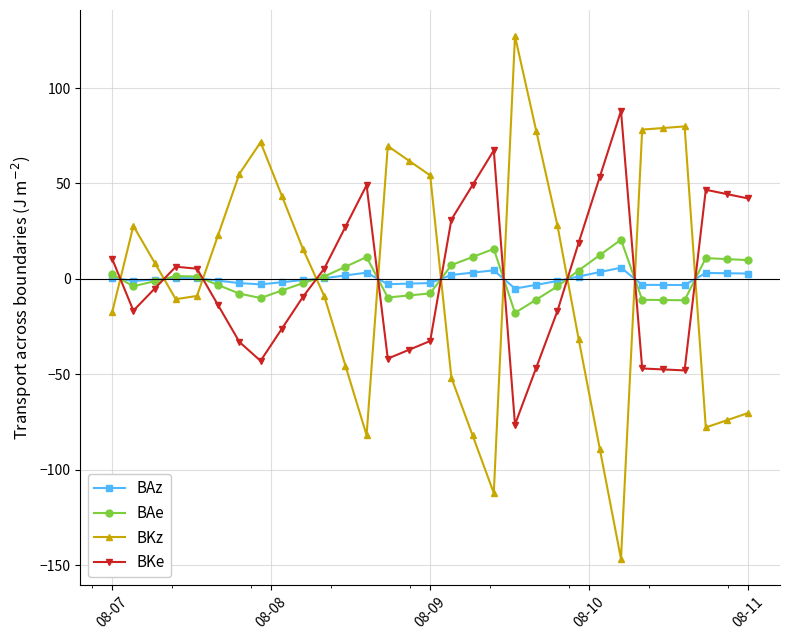

List the series in order of their peak value, lowest first.

BAz, BAe, BKe, BKz